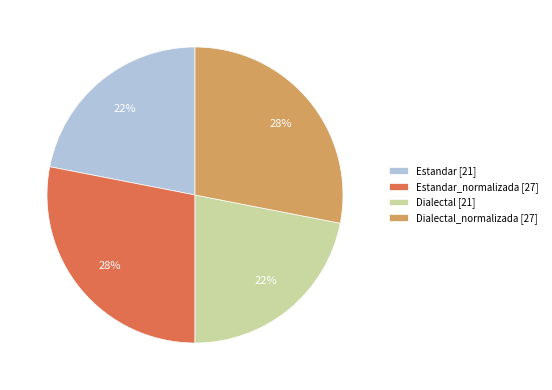

How many slices are in this pie chart?

4